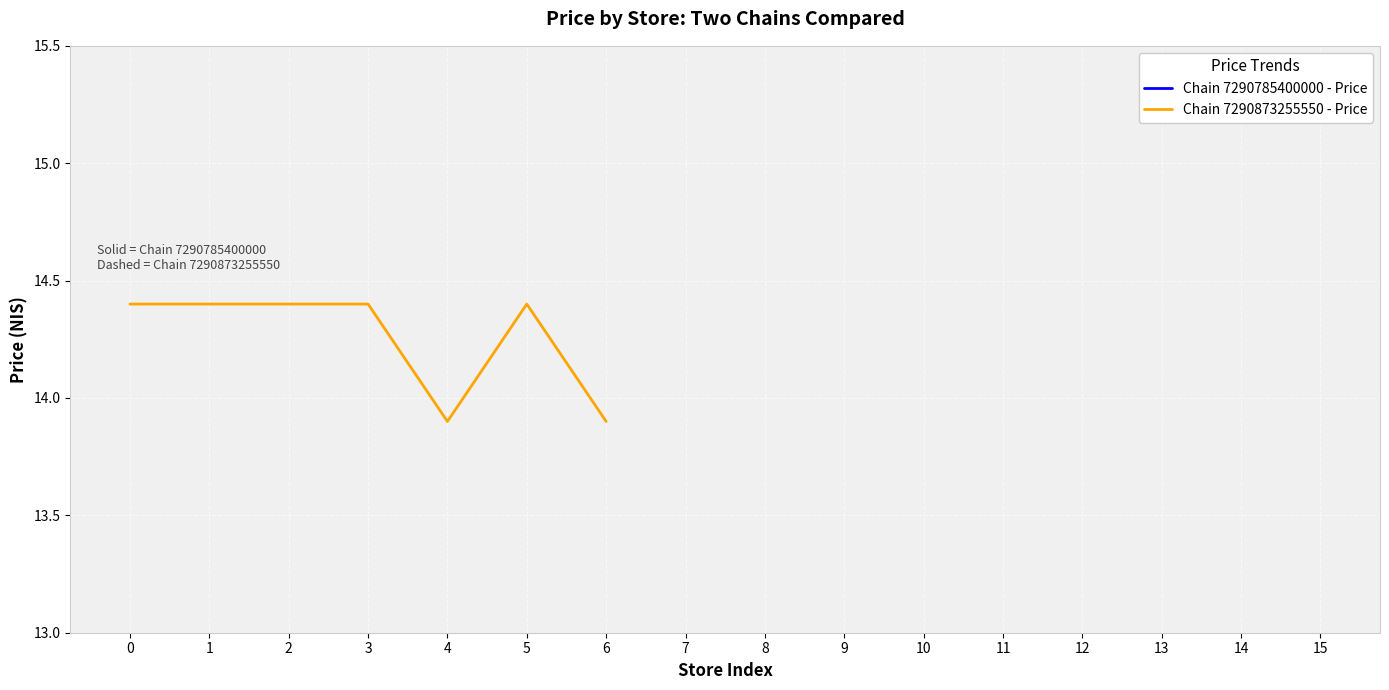

Between 1 and 6, which is larger?

1